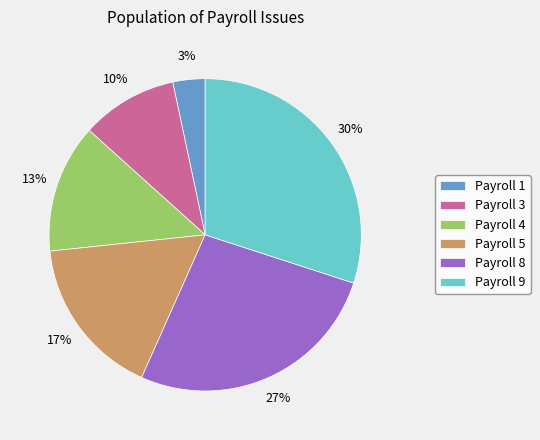

Rank the categories by value from highest to lowest.

Payroll 9, Payroll 8, Payroll 5, Payroll 4, Payroll 3, Payroll 1